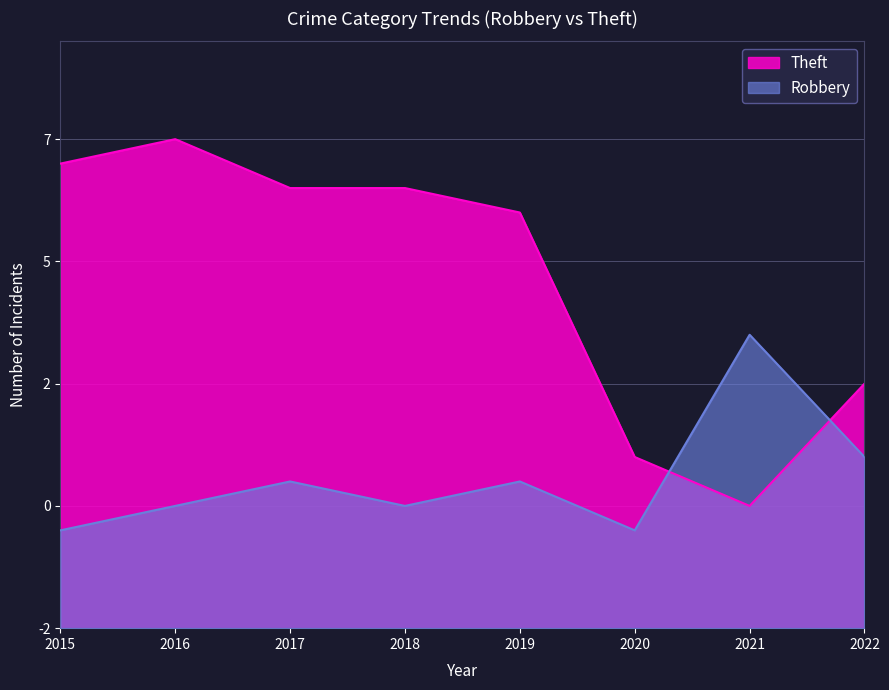

At 2021, list the series in order from largest to smallest.

Robbery, Theft